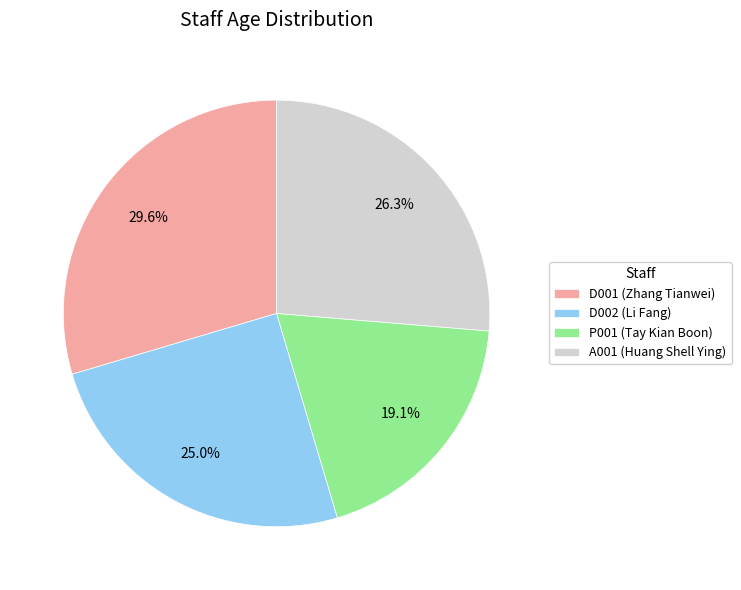

Which slice is the smallest?

P001